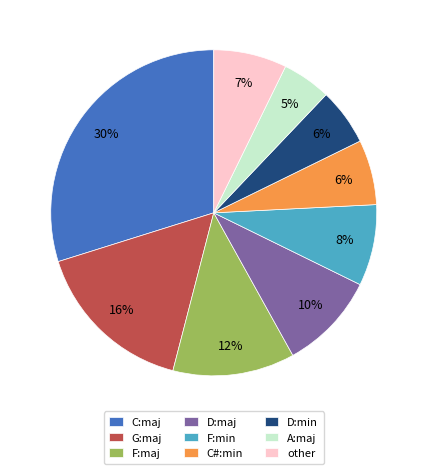

Do D:min and A:maj together represent more than half of the pie?

No